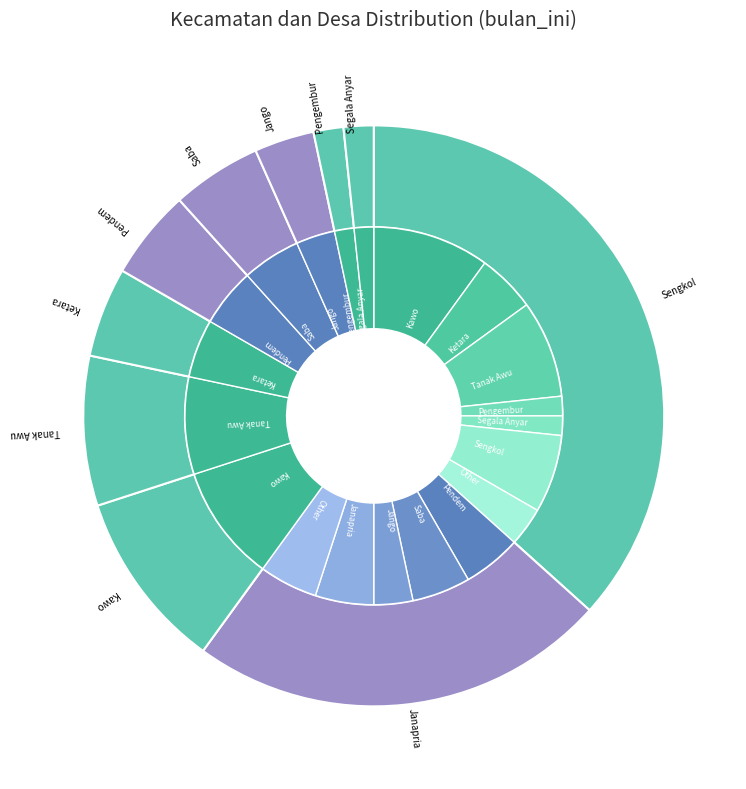

Which slice is the smallest?

Pengembur